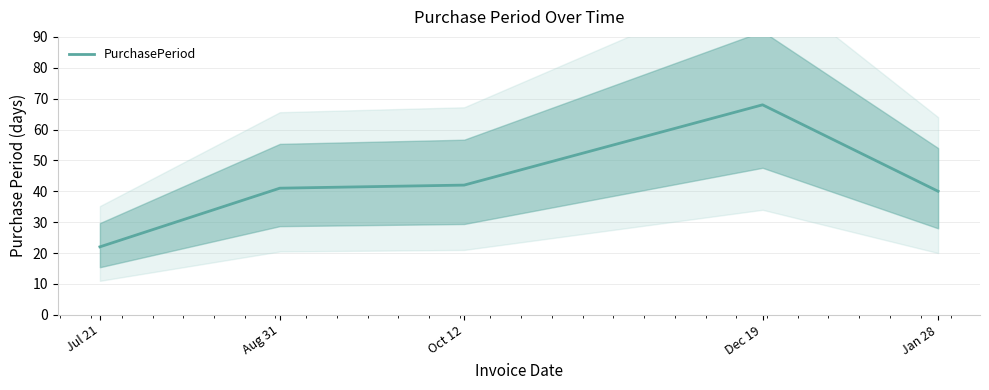

What is the difference between the maximum and minimum values?

46